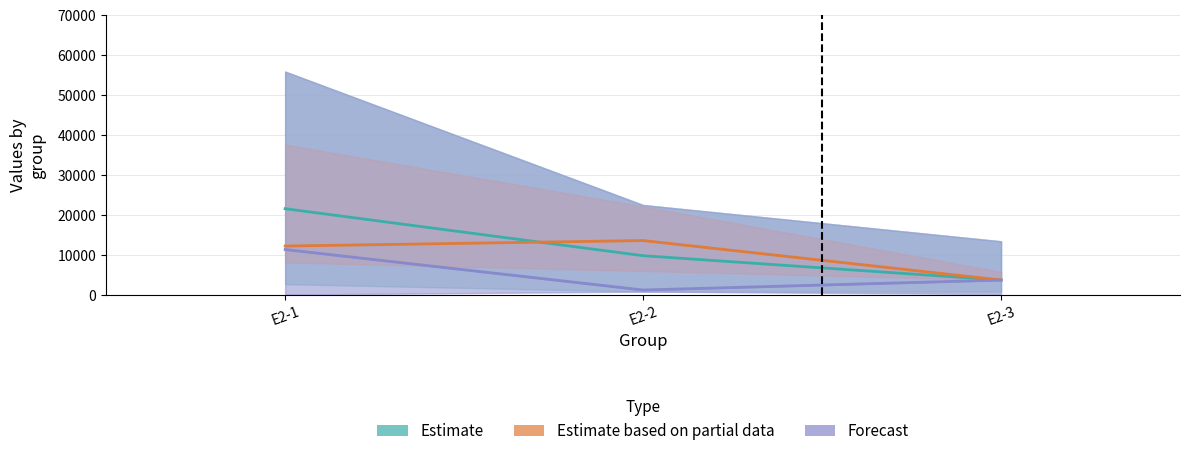

What is the spread (max minus min) of values at E2-1?

10210